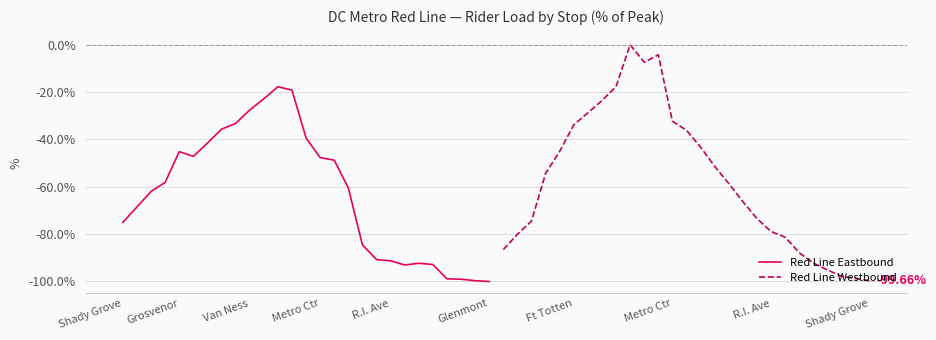

Is the value of Red Line Westbound at Metro Ctr greater than the value of Red Line Eastbound at 26?

Yes